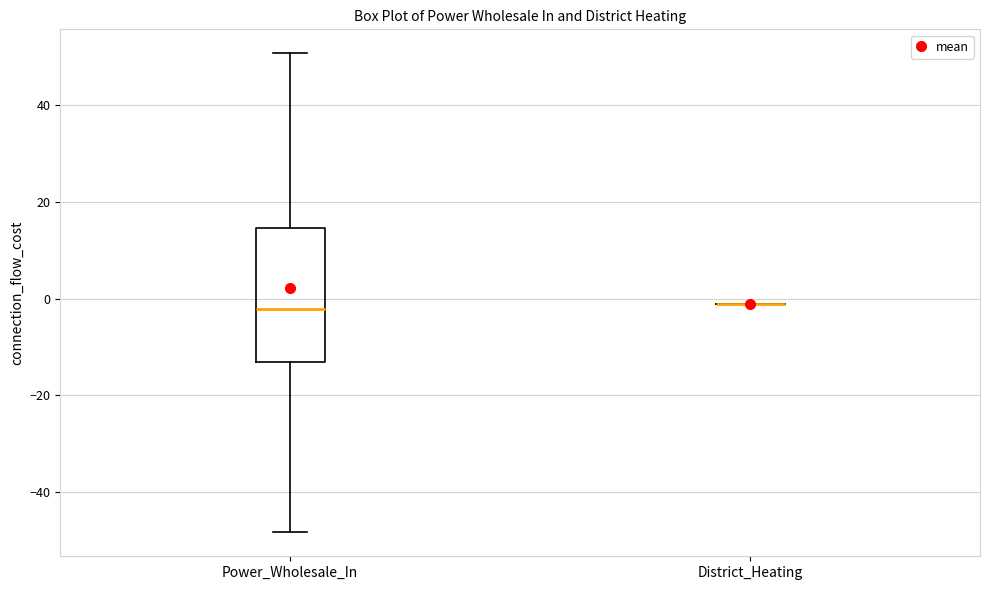

Where does the upper whisker of the box for Power_Wholesale_In end on the y-axis? The values are not printed on the chart, so give them approximately, as read against the axis.

50